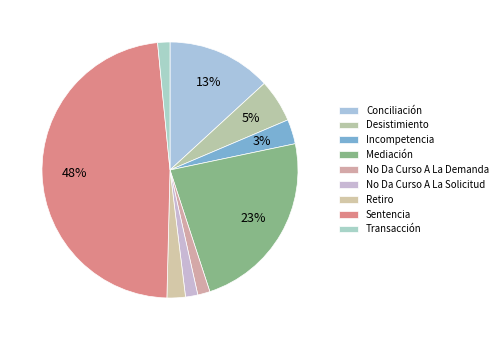

Is there any slice that represents more than half of the pie?

No